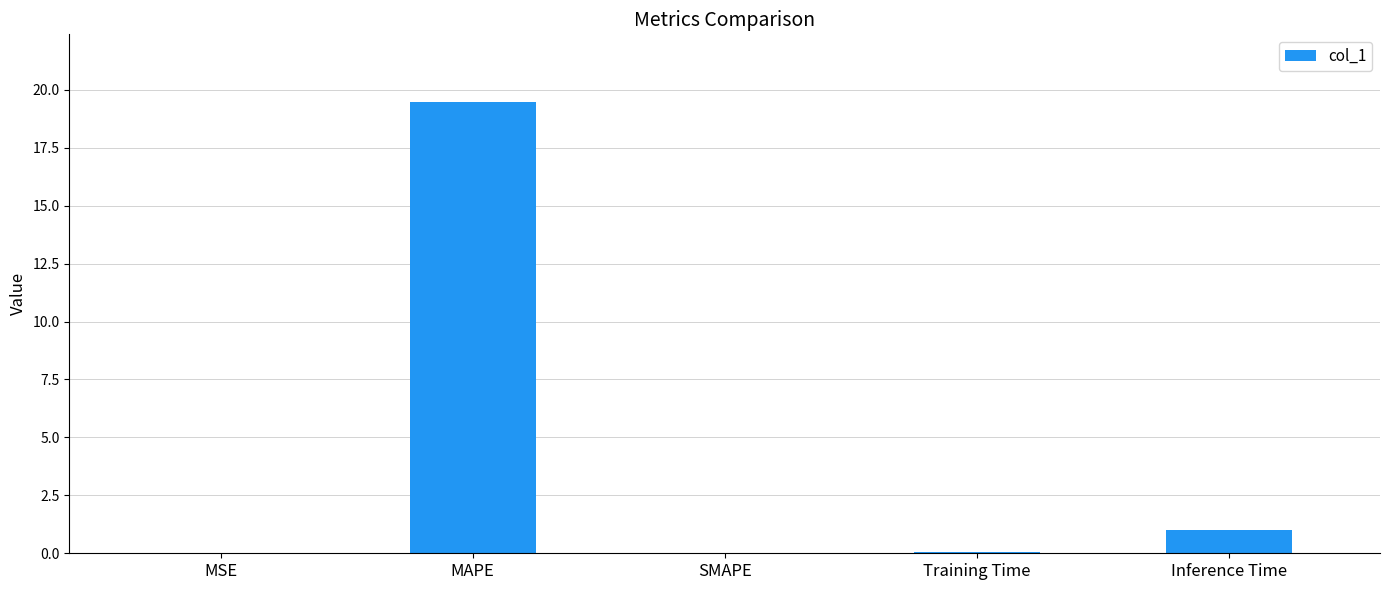

True or false: the data shows 0.0 at SMAPE.

True